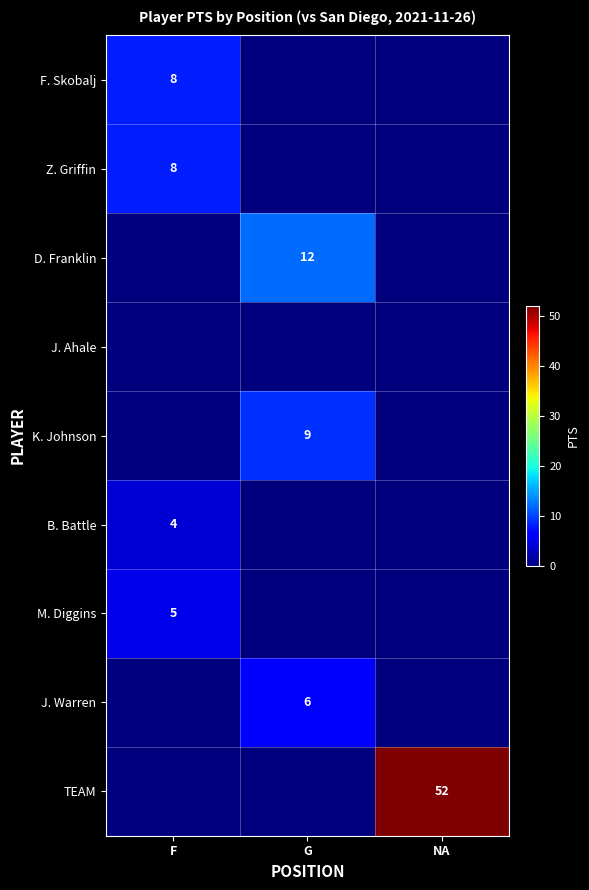

True or false: J. Warren has a value of 3 at G.

False